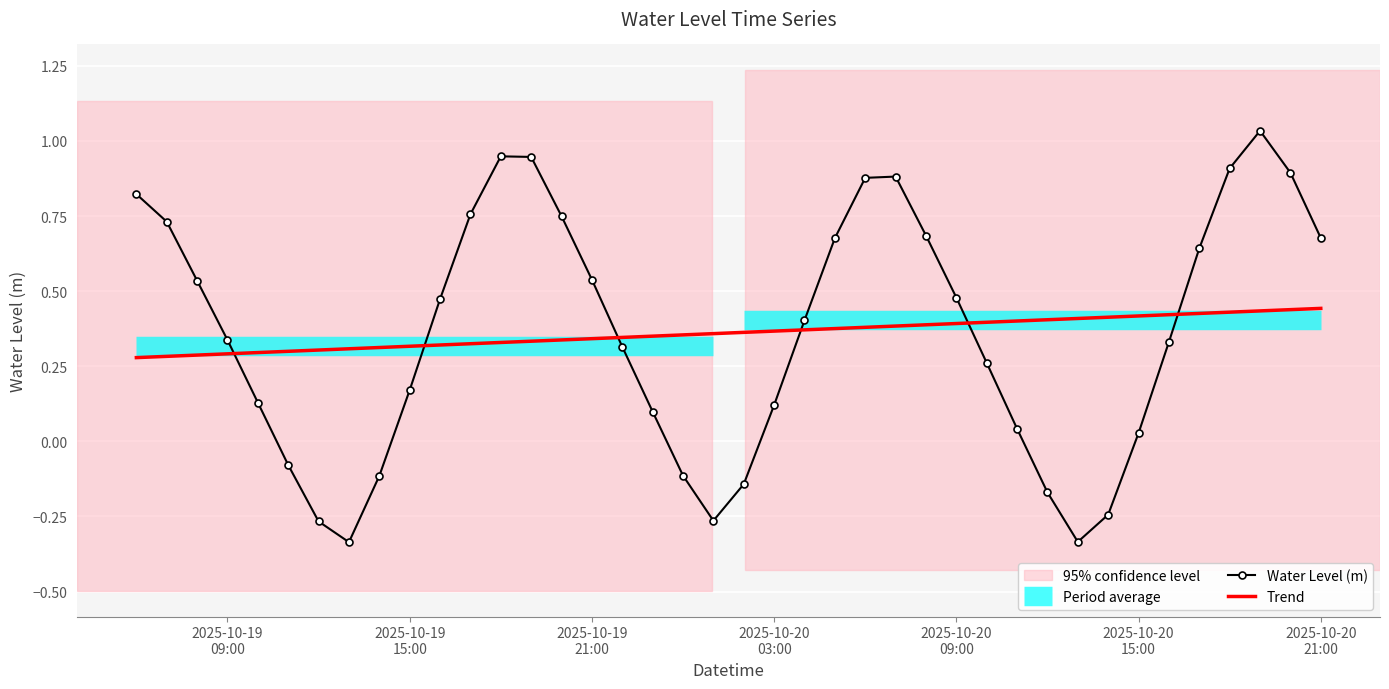

True or false: Trend and Water Level (m) cross at least once.

True